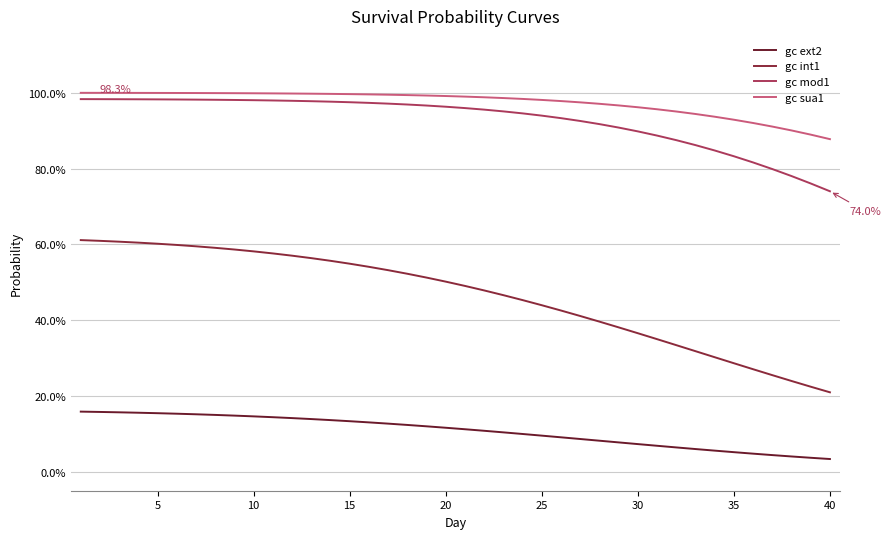

True or false: gc ext2 and gc int1 intersect in this chart.

False